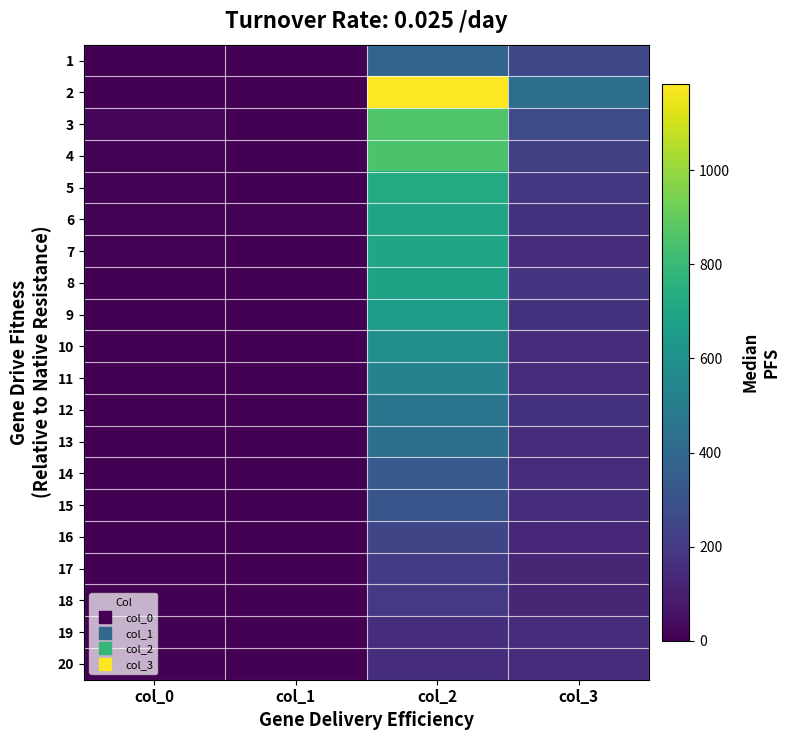

Which series has the largest total across all categories?

2